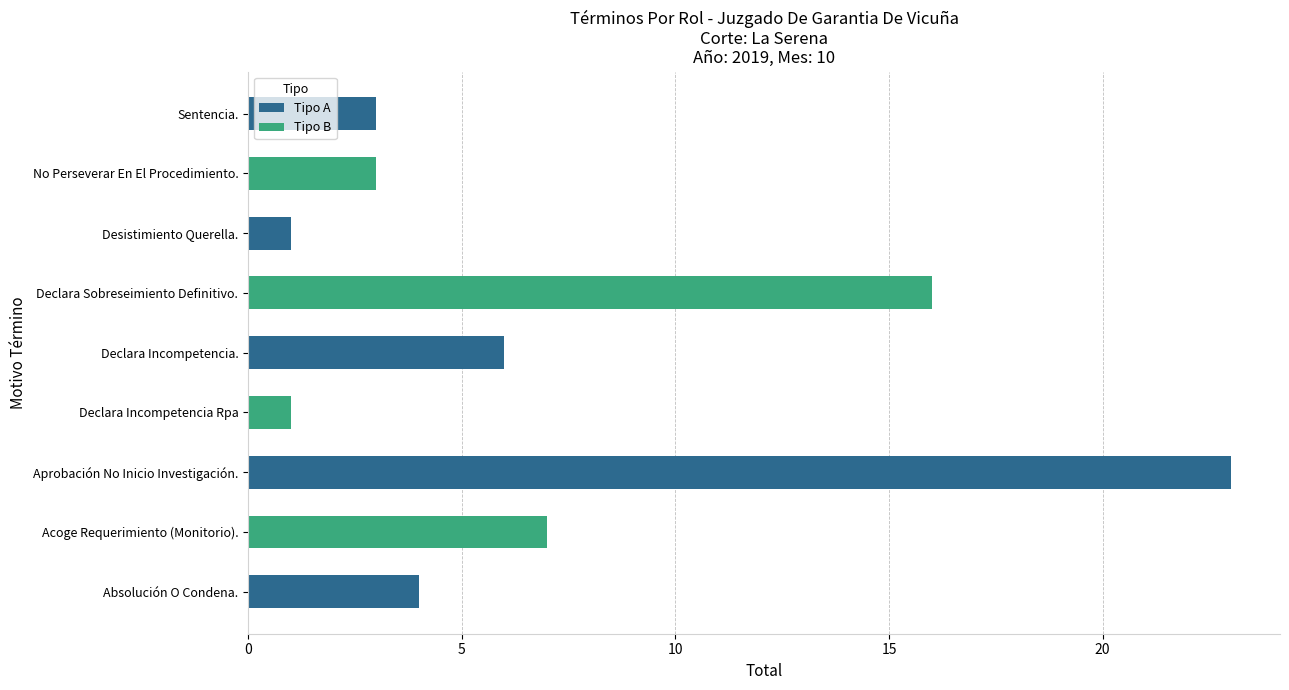

What is the change in value from Declara Sobreseimiento Definitivo. to Sentencia.?

-13